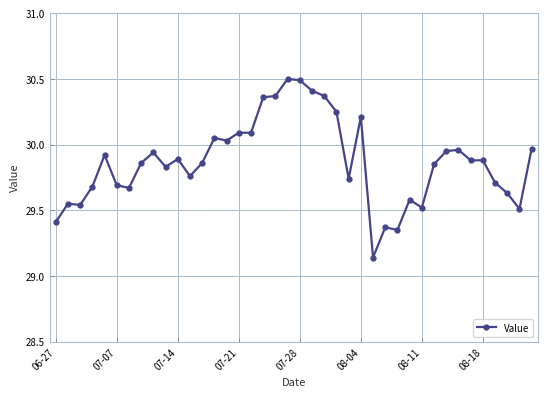

True or false: the data has more than 0 interior local peaks.

True